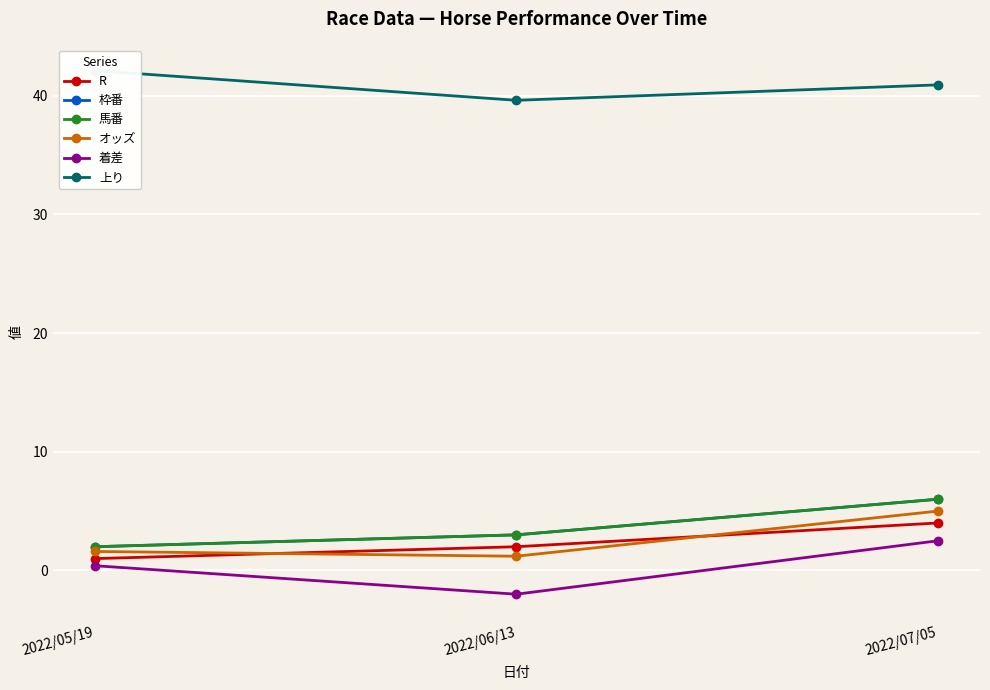

What is the label of the 2nd point from the right?

2022/06/13